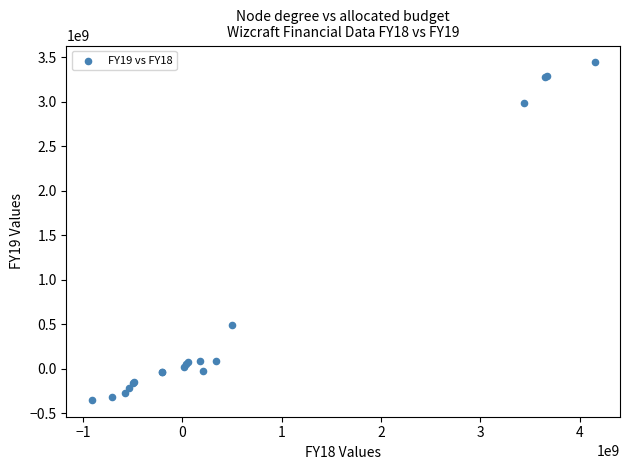

What Y value in the scatter plot is closest to 1545917483?

487025520